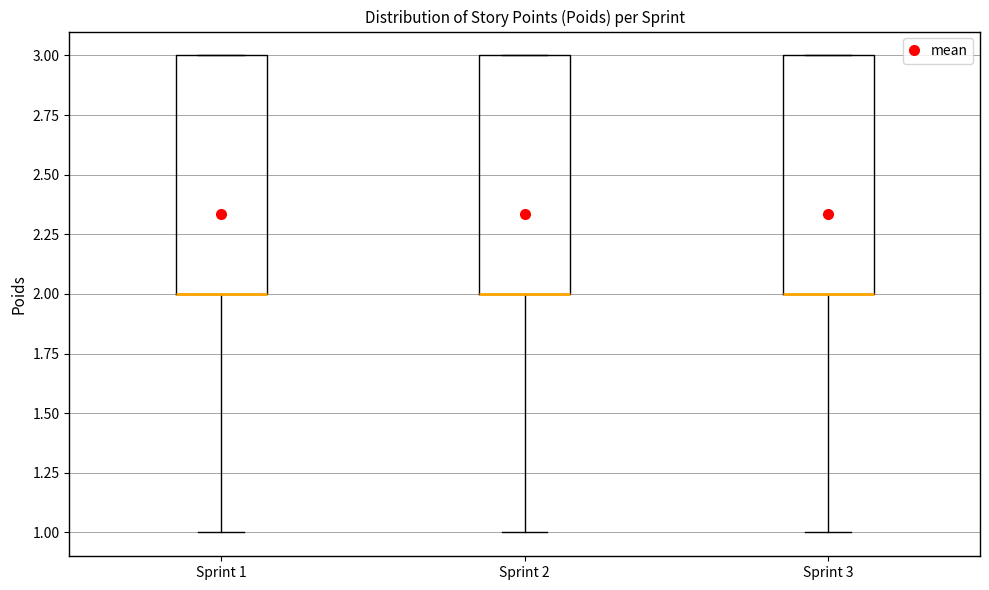

Reading left to right, read every box against the y-axis: the position of its median line, the range the box covers, and the ends of its whiskers. The values are not printed on the chart, so give them approximately, as read against the axis.

Sprint 1: median 2 (drawn on the box's lower edge), box 2 to 3, whiskers 1 to 3
Sprint 2: median 2 (drawn on the box's lower edge), box 2 to 3, whiskers 1 to 3
Sprint 3: median 2 (drawn on the box's lower edge), box 2 to 3, whiskers 1 to 3